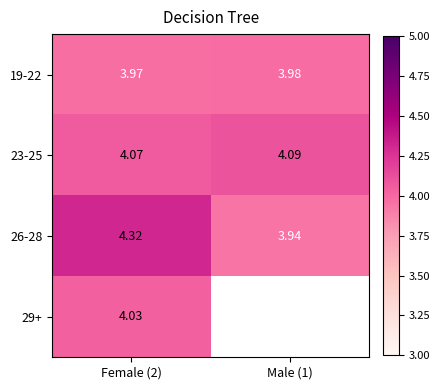

What is the maximum value shown in the chart?

4.3